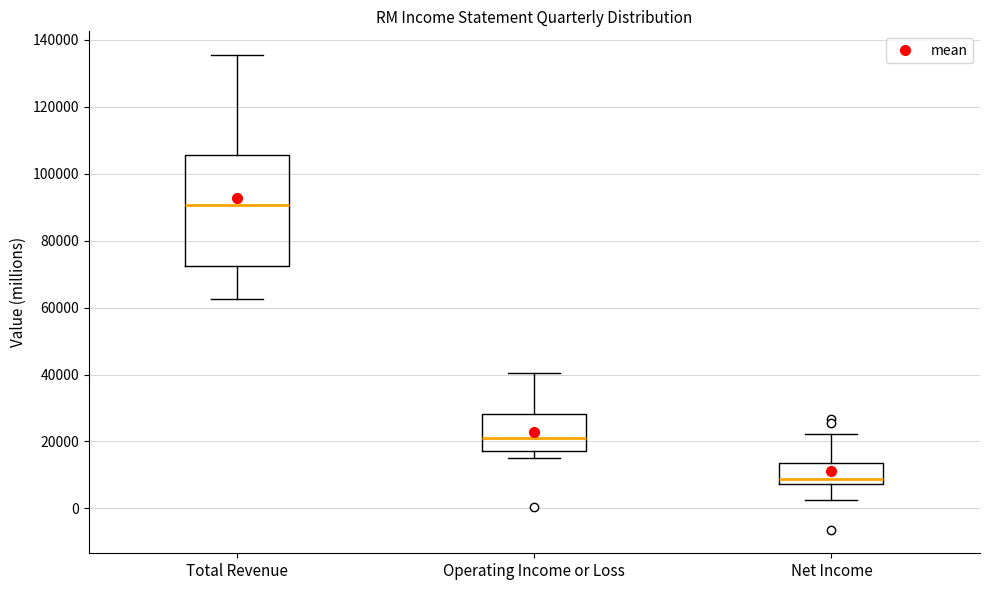

Comparing the boxes themselves (not the whiskers), which one is the tallest?

Total Revenue